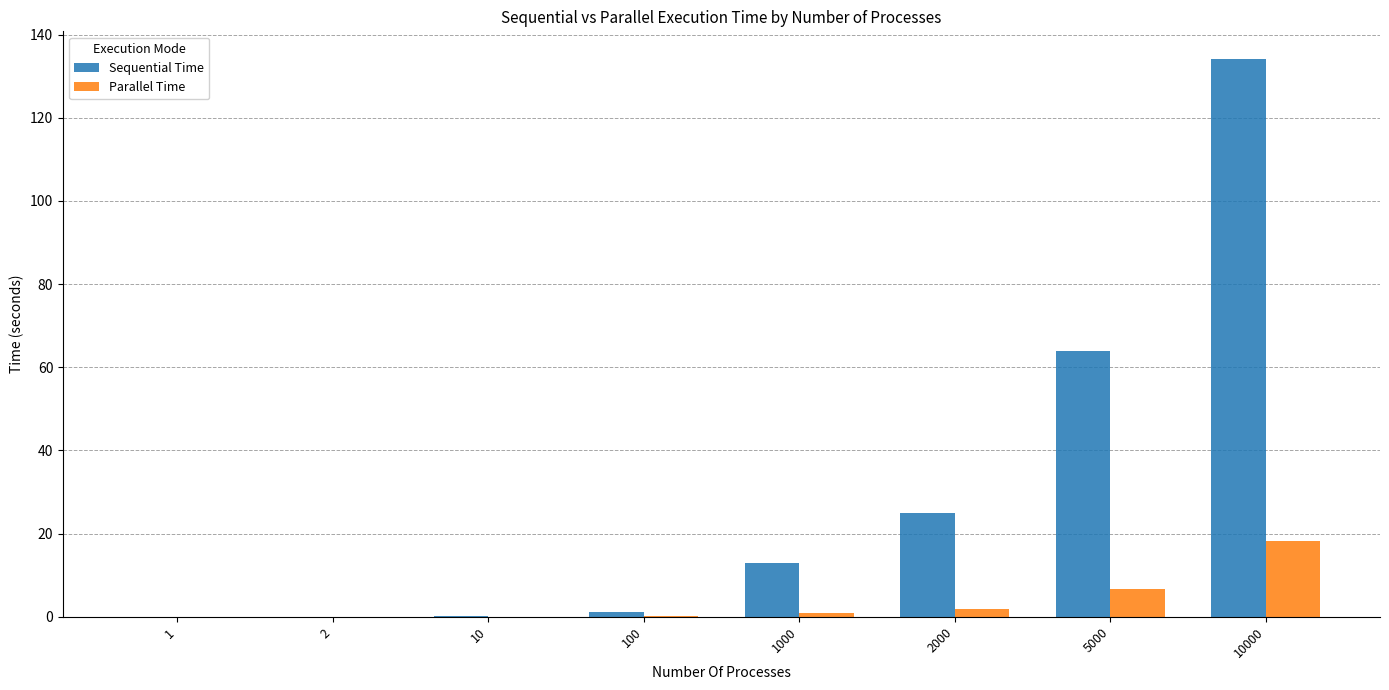

At which label is Sequential Time closest to 67?

5000